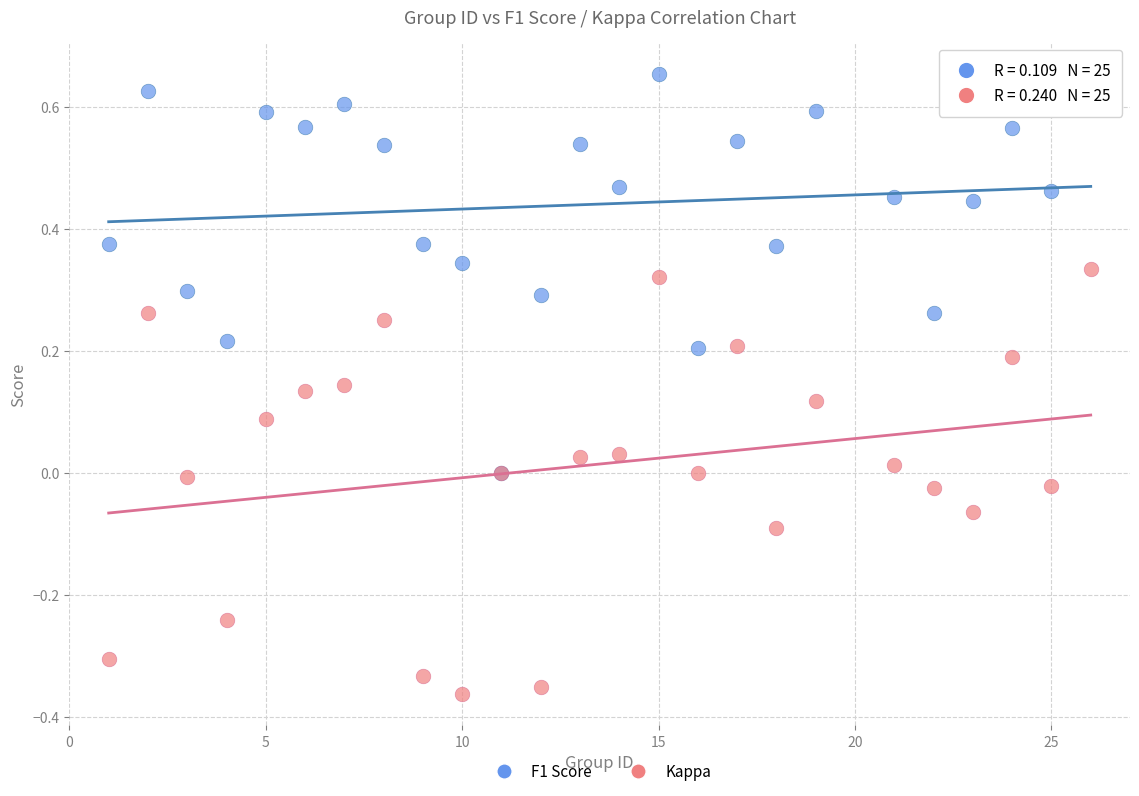

Which series reaches the maximum Y coordinate?

F1 Score